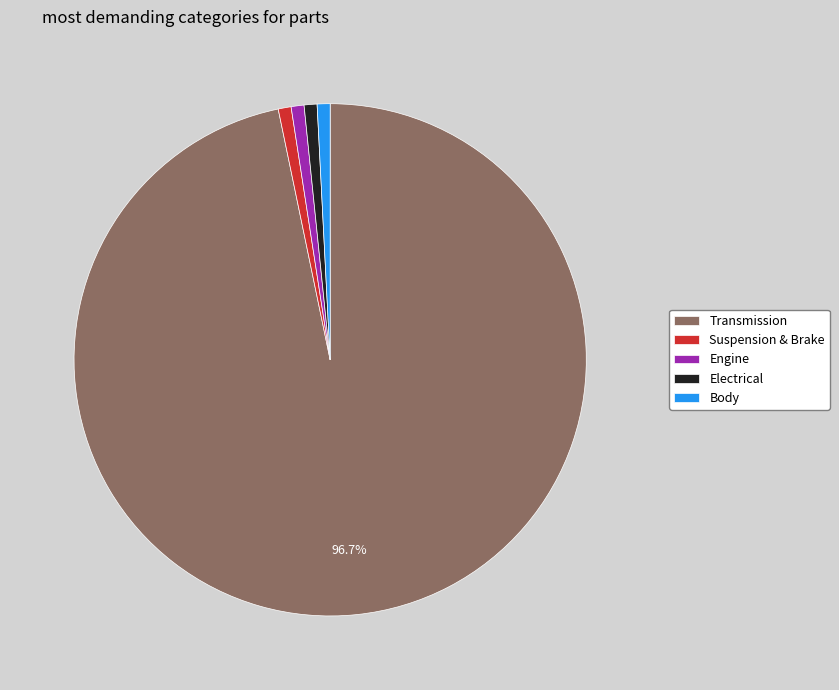

To the nearest percent, what is the average slice percentage?

20%